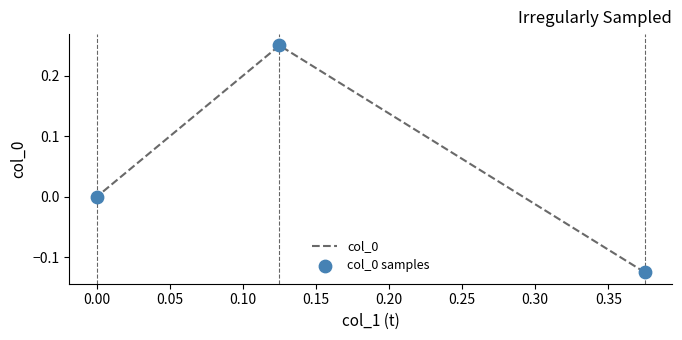

At how many categories does at least one series exceed 0?

1